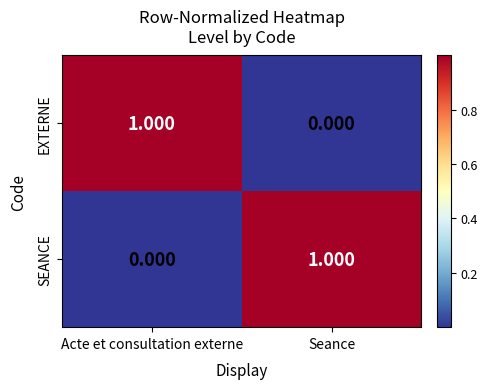

At how many categories does at least one series exceed 0?

2